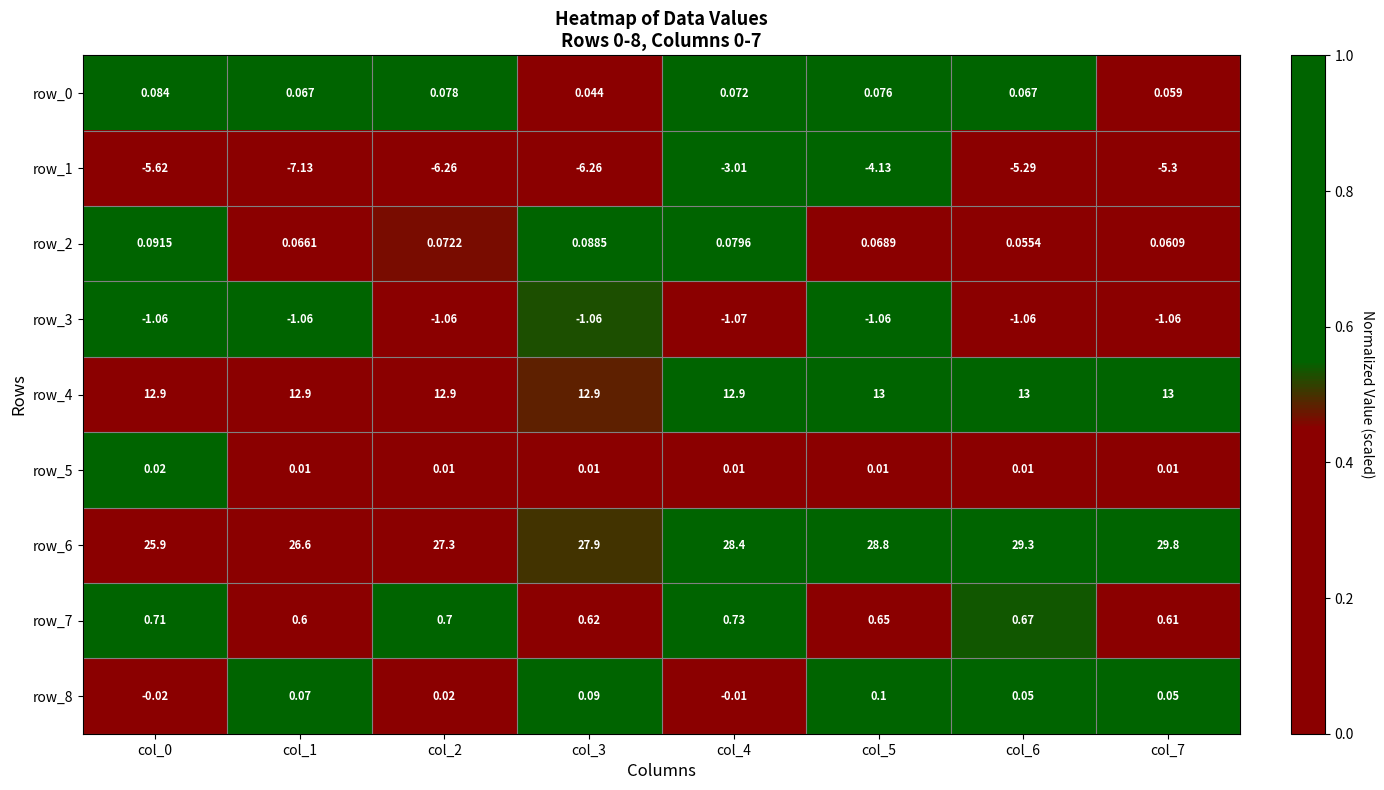

Is the value of row_5 at col_0 greater than the value of row_3 at col_0?

Yes